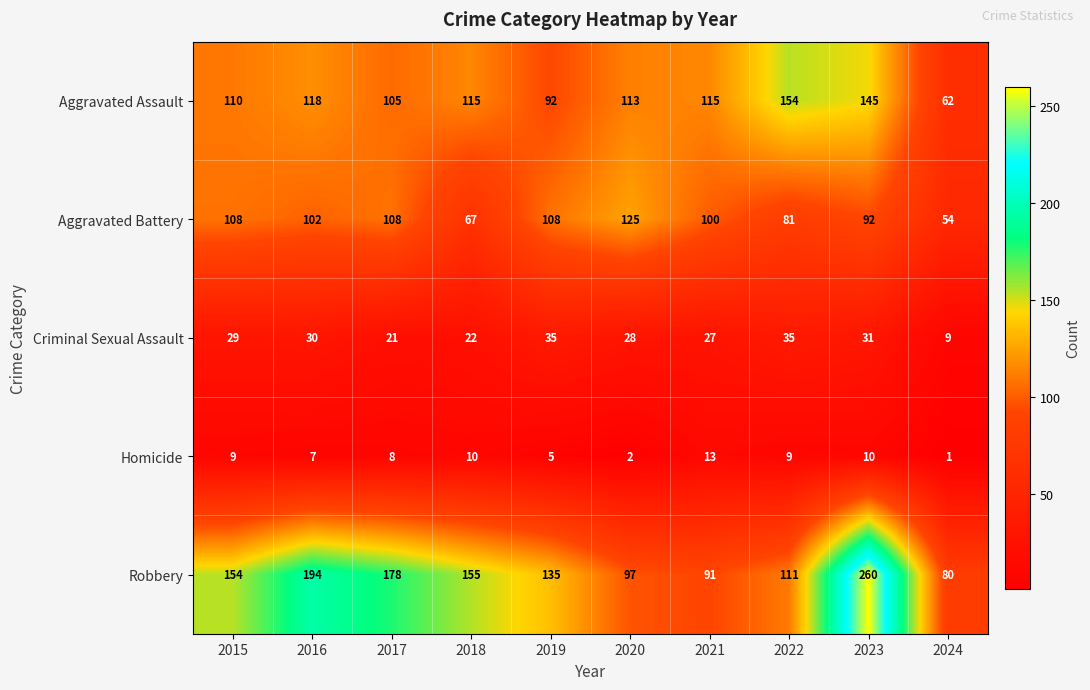

At 2021, list the series in order from smallest to largest.

Homicide, Criminal Sexual Assault, Robbery, Aggravated Battery, Aggravated Assault